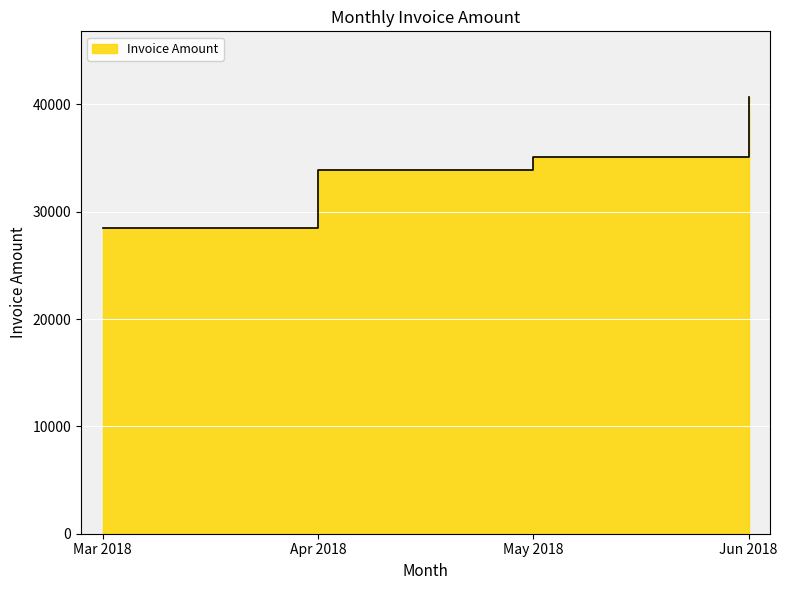

List the labels in order of value, smallest first.

Mar 2018, Apr 2018, May 2018, Jun 2018